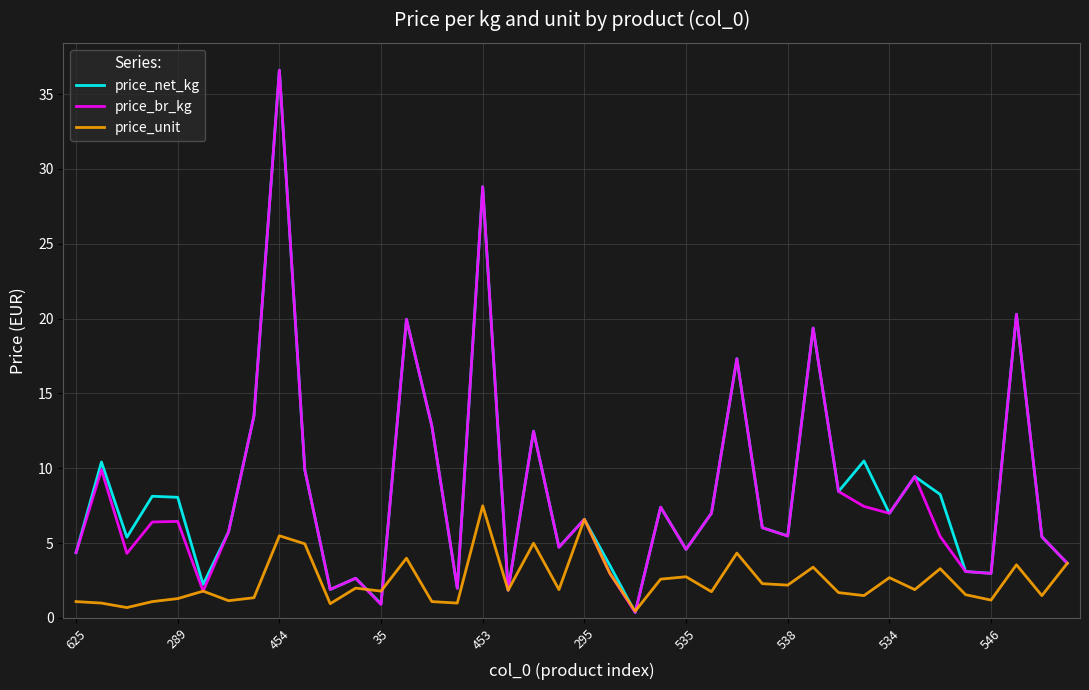

What is the maximum value for price_br_kg?

36.6